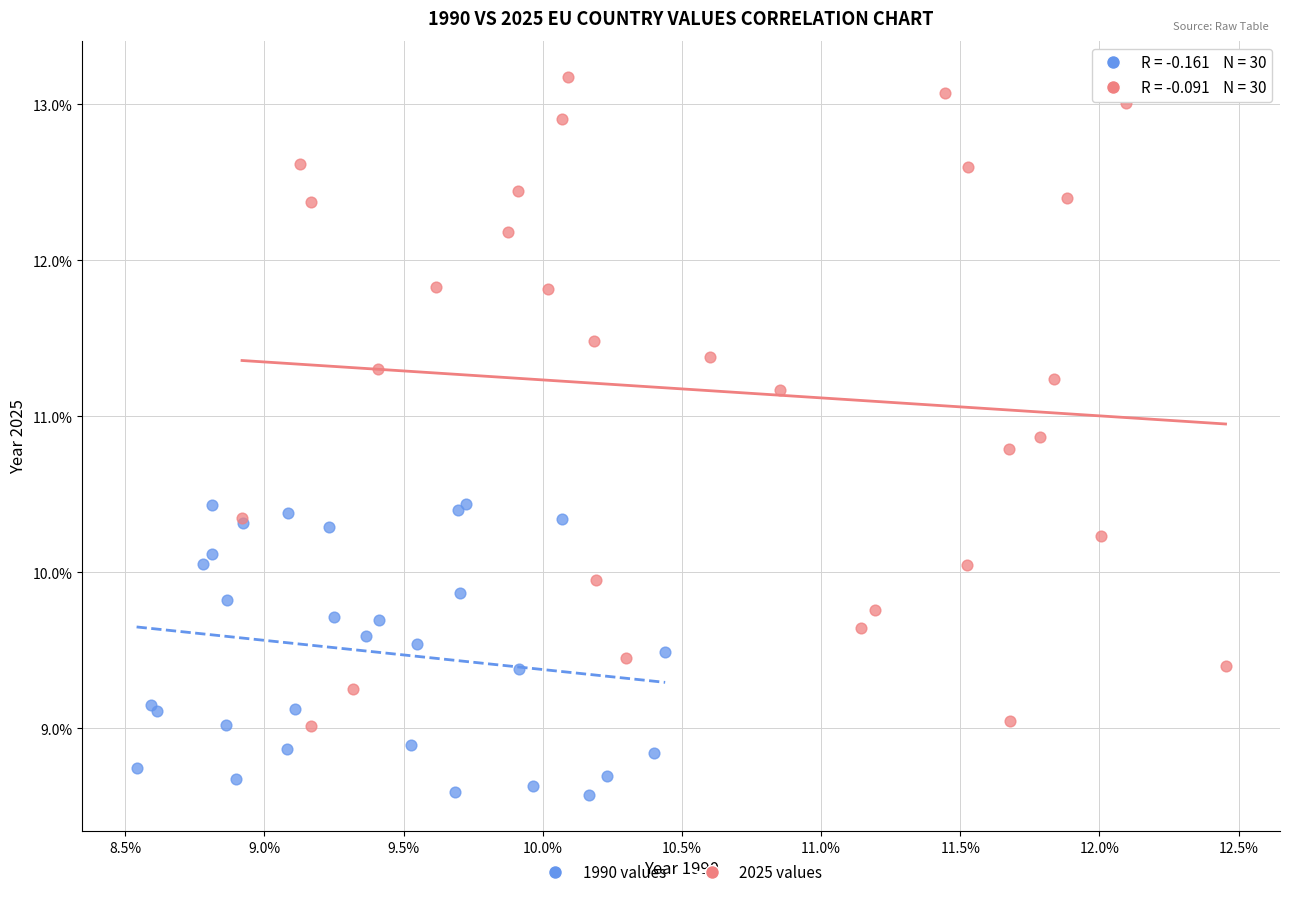

Which series reaches the minimum Y coordinate?

1990 values